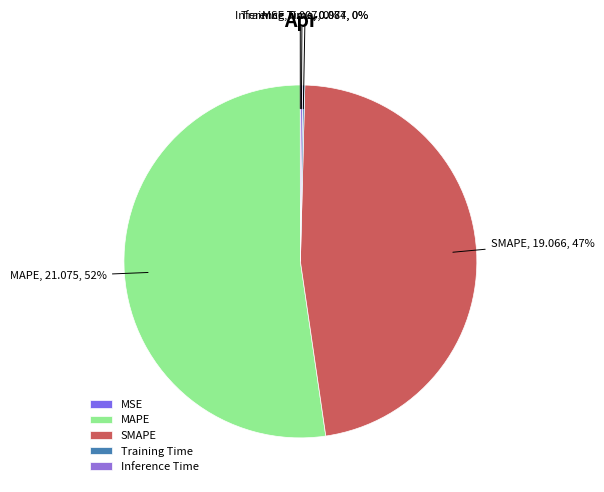

To the nearest percent, what is the difference between the SMAPE and MAPE slice percentages?

5%